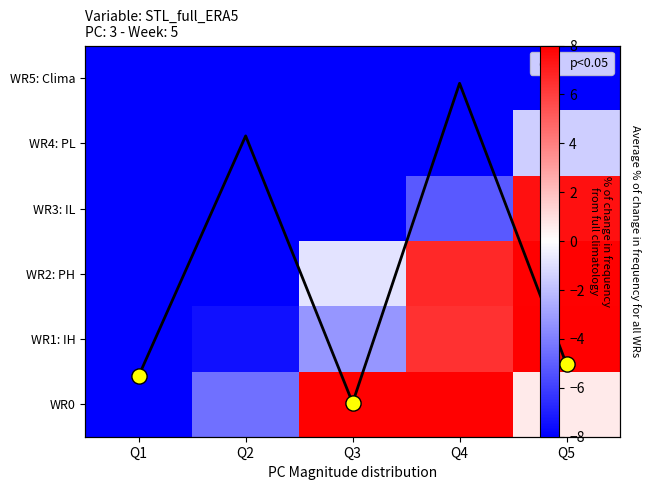

At which category is the sum across all series the highest?

Q5